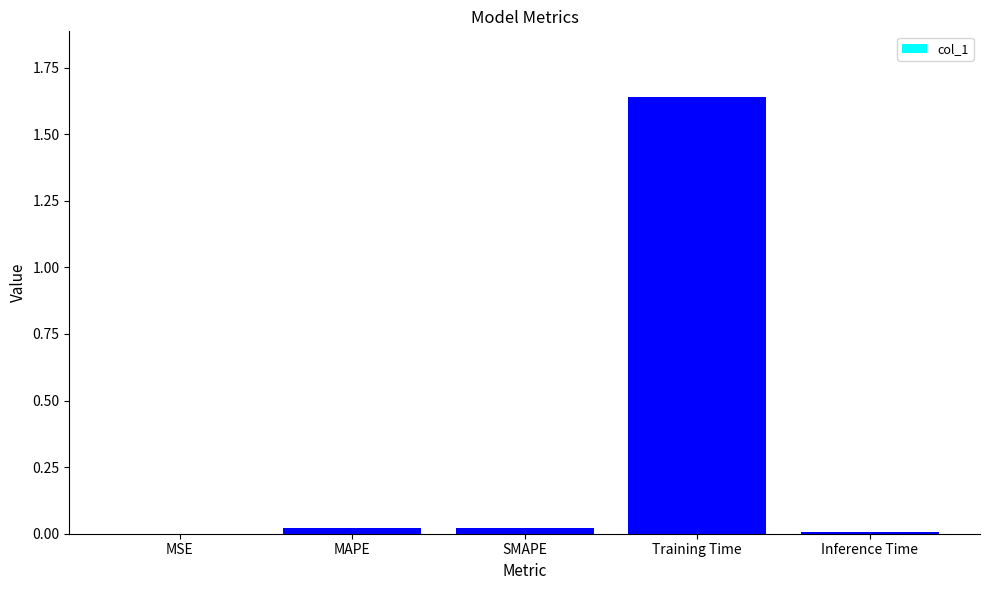

At which category does the chart reach its peak across all series?

Training Time